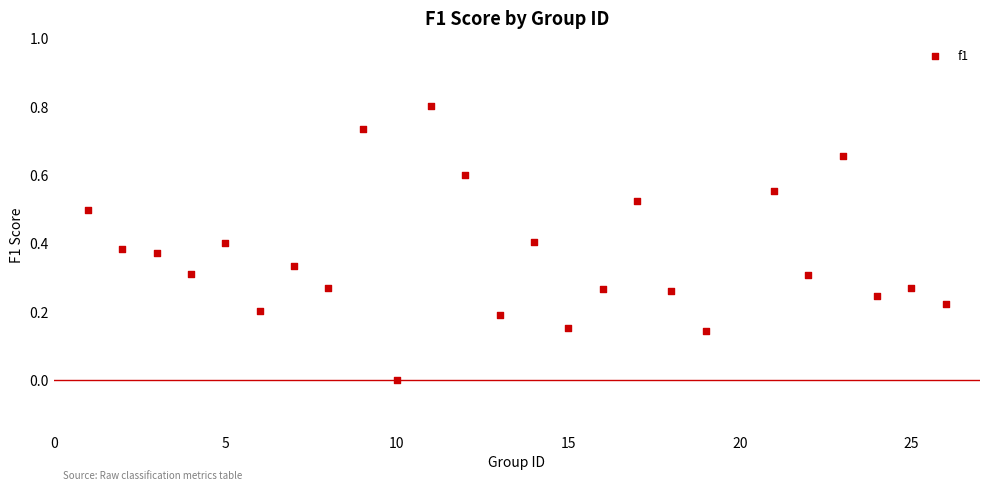

What is the range of X values (max minus min)?

25.0